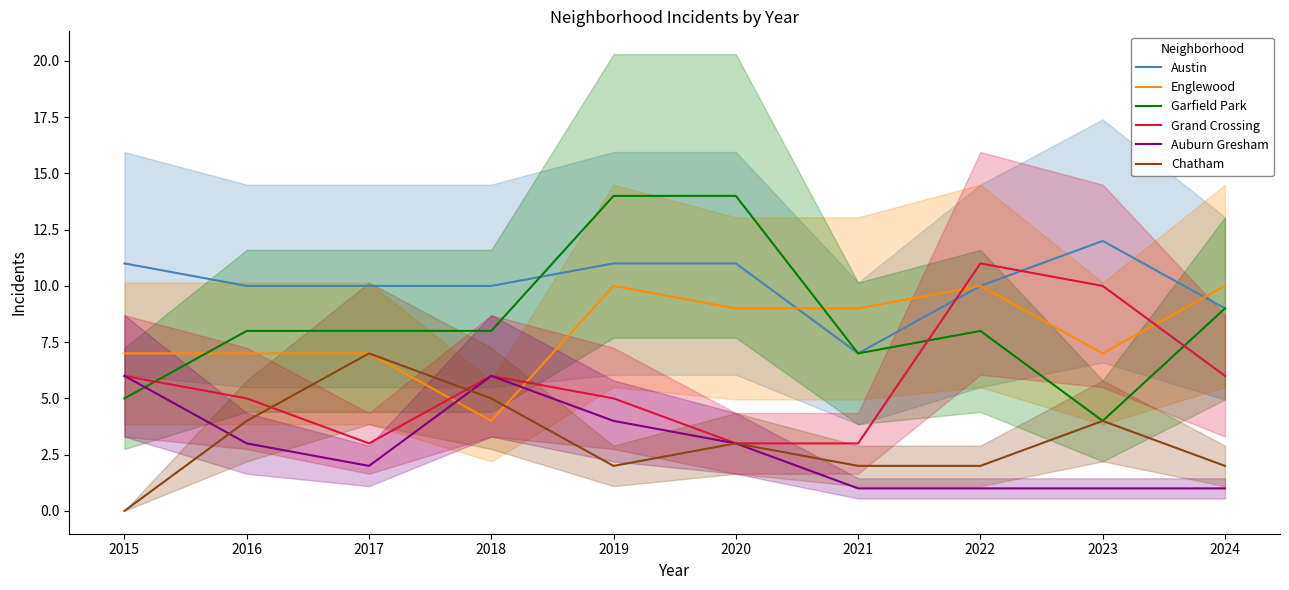

What is the maximum value for Garfield Park?

14